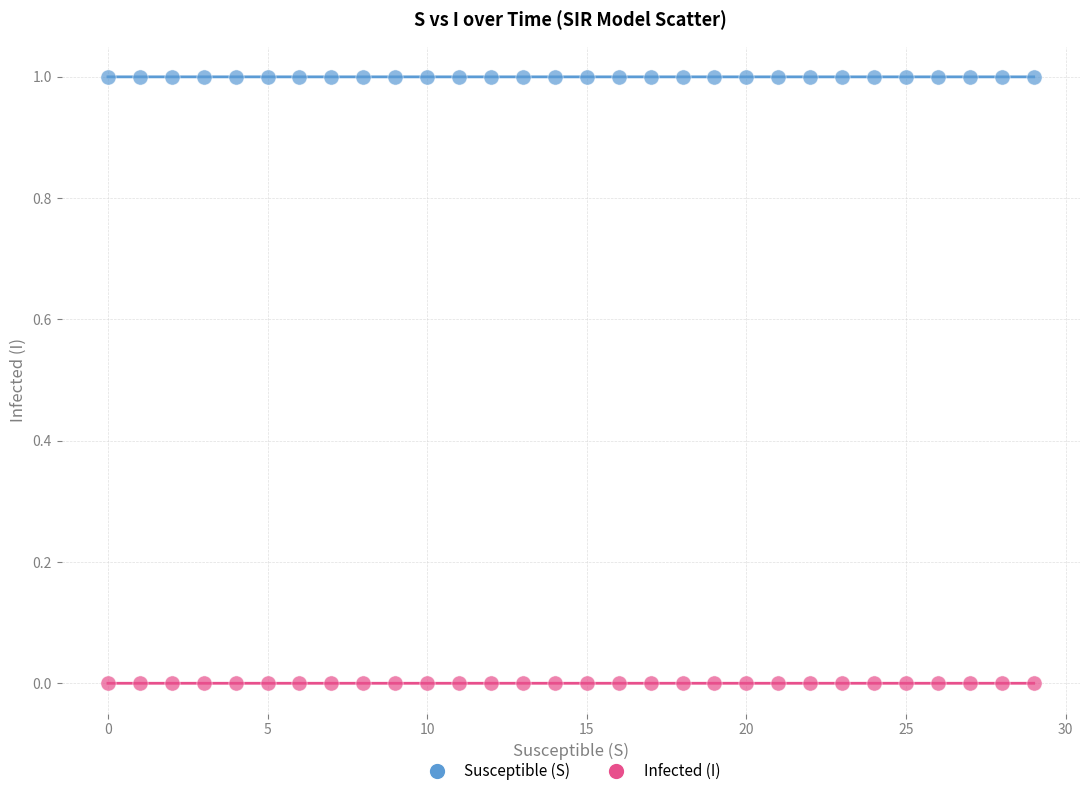

Which series reaches the minimum Y coordinate?

Infected (I)